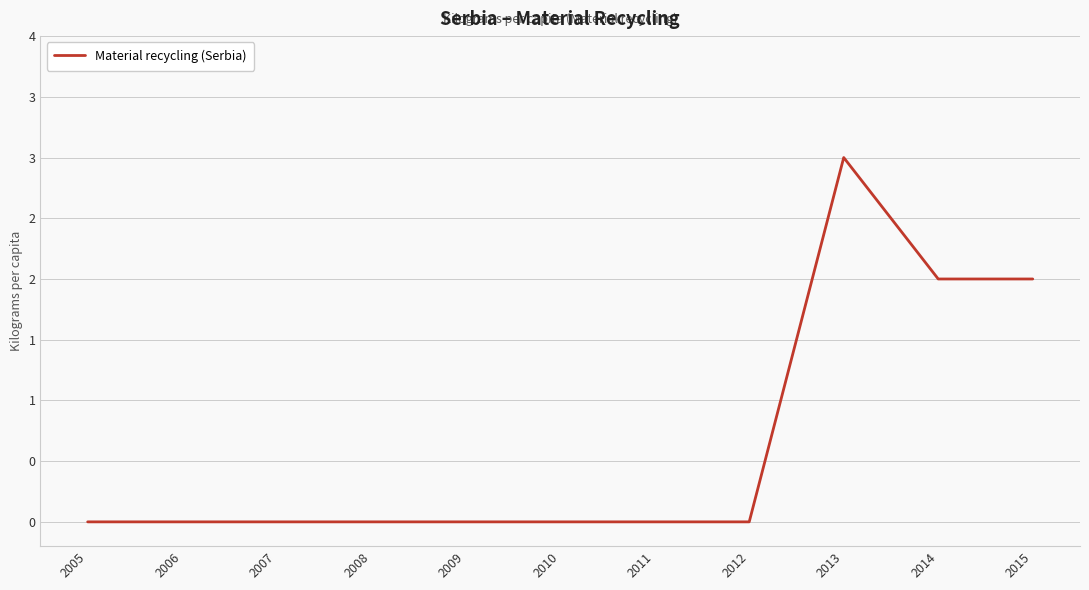

Count the values in the range 0 to 2.

10